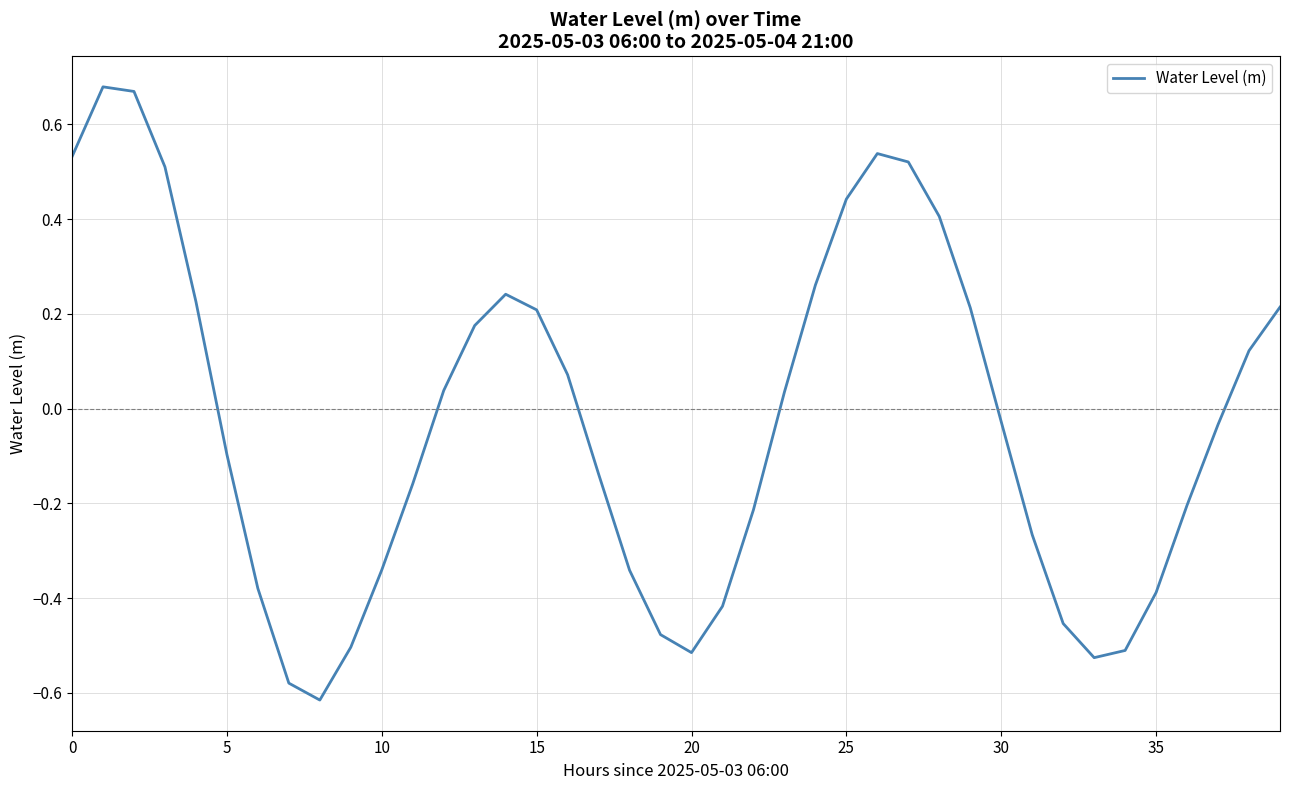

What is the difference between the maximum and minimum values?

1.3